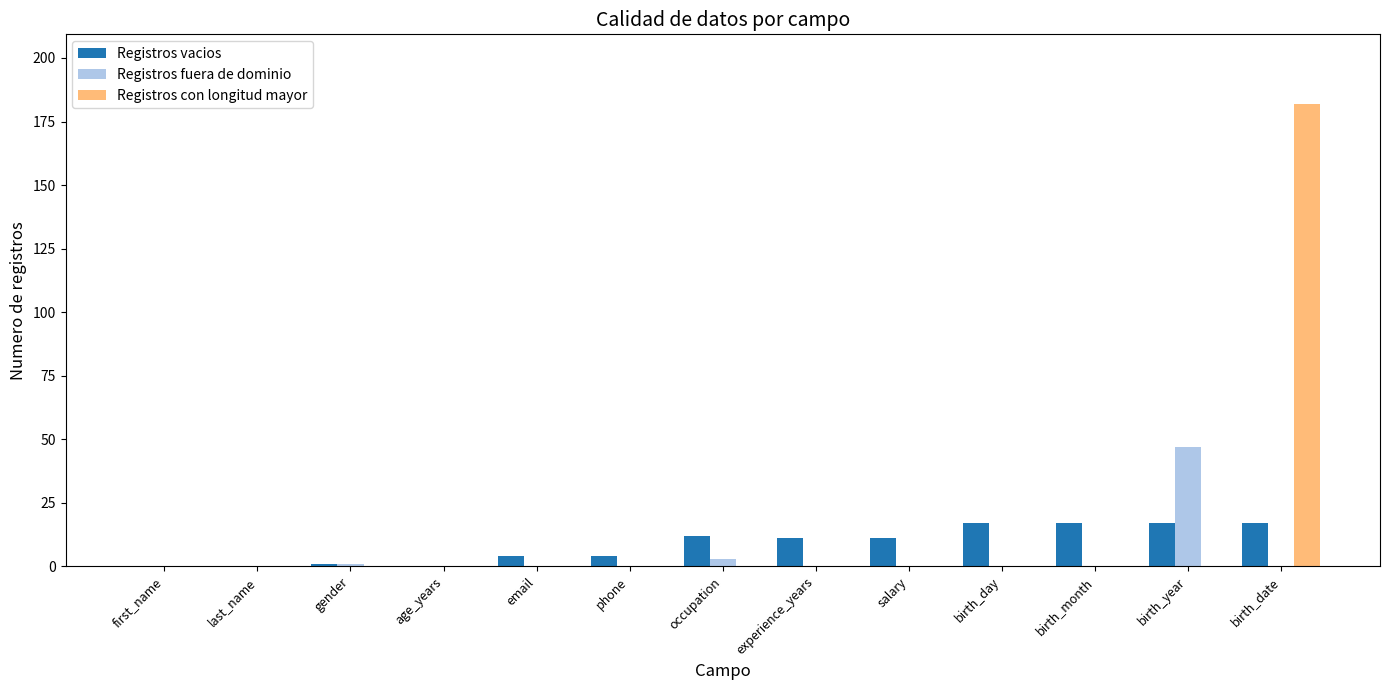

At which category is the sum across all series the highest?

birth_date